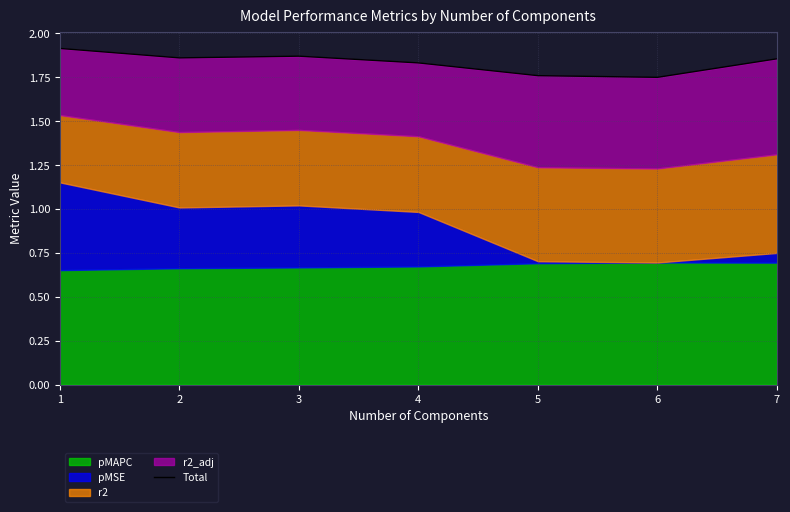

What is the change in value from 1 to 2?

-0.1